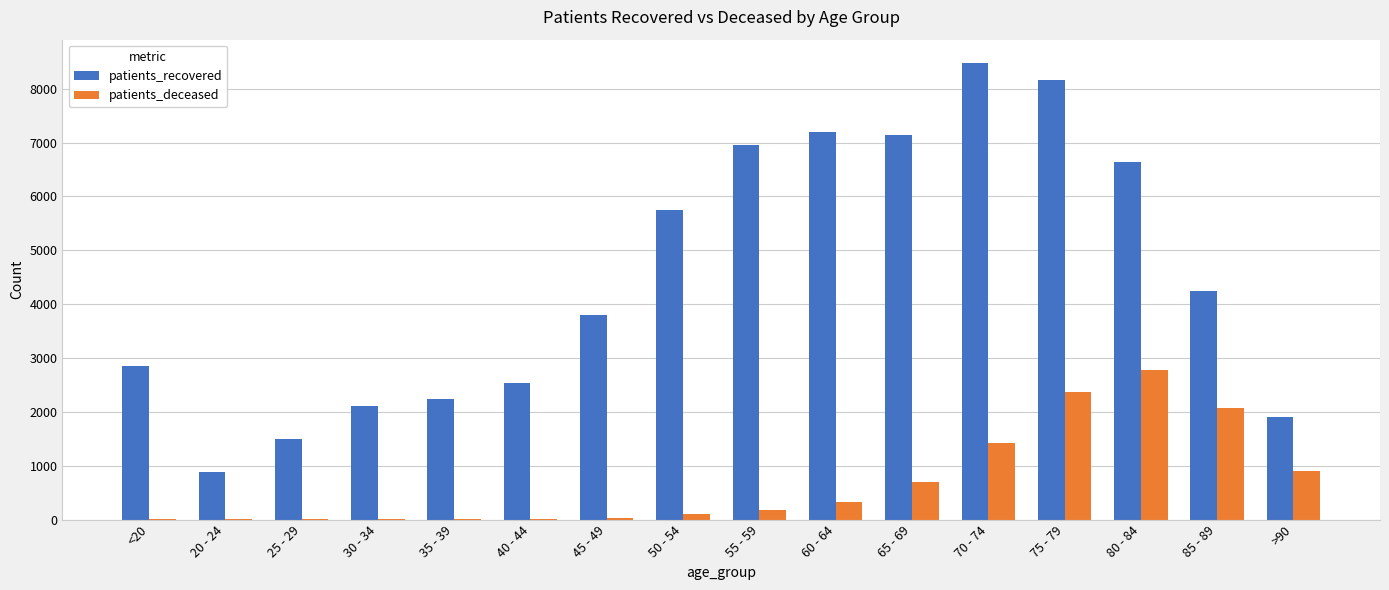

Are the bars grouped side by side (vs. stacked)?

Yes